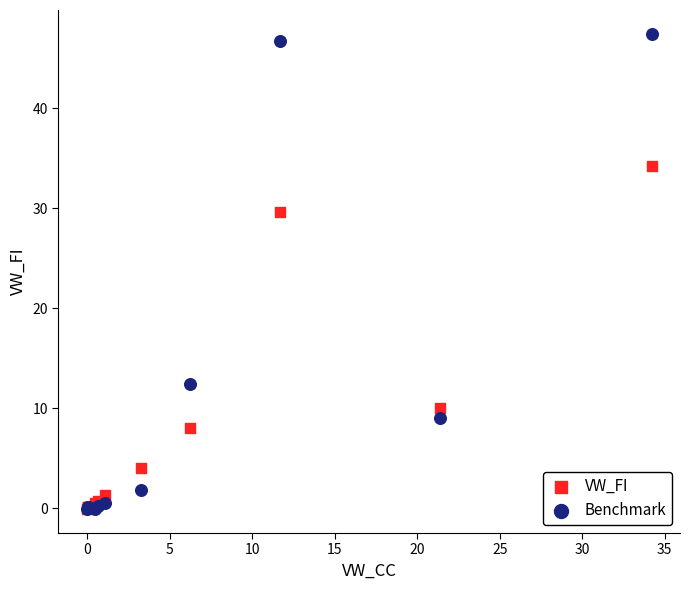

Across all series, what Y value is closest to 23?

29.6